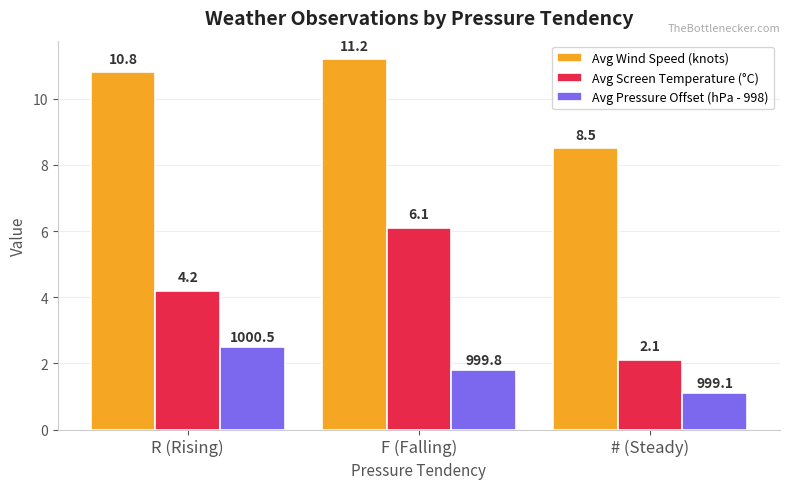

Which category has the highest value across all series?

F (Falling)